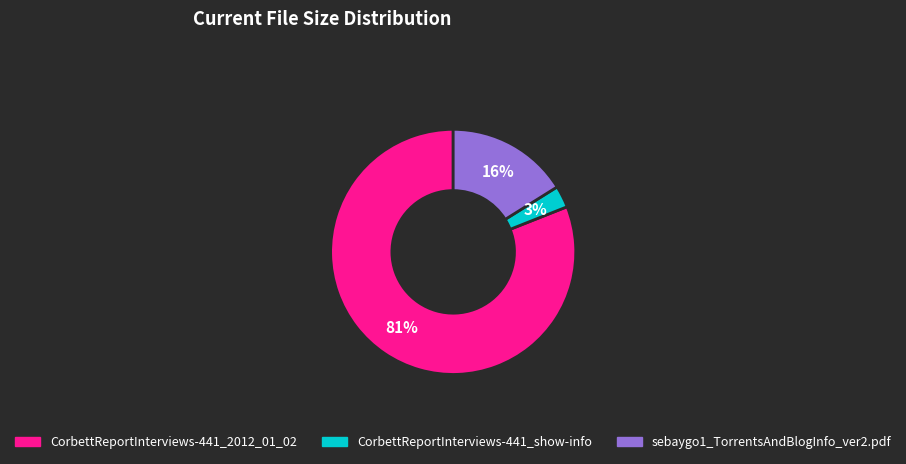

What percentage is the sebaygo1_TorrentsAndBlogInfo_ver2.pdf slice, to the nearest percent?

16%